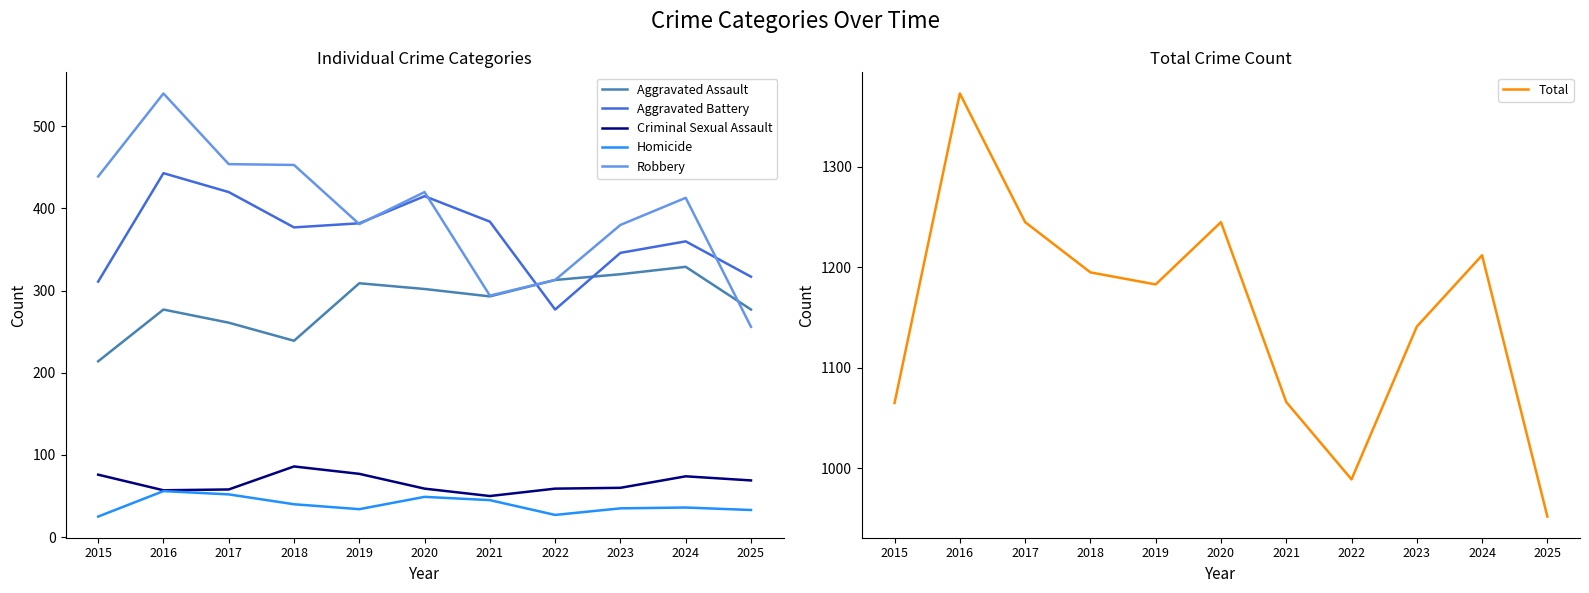

Which category has the lowest value in the Homicide series?

2015